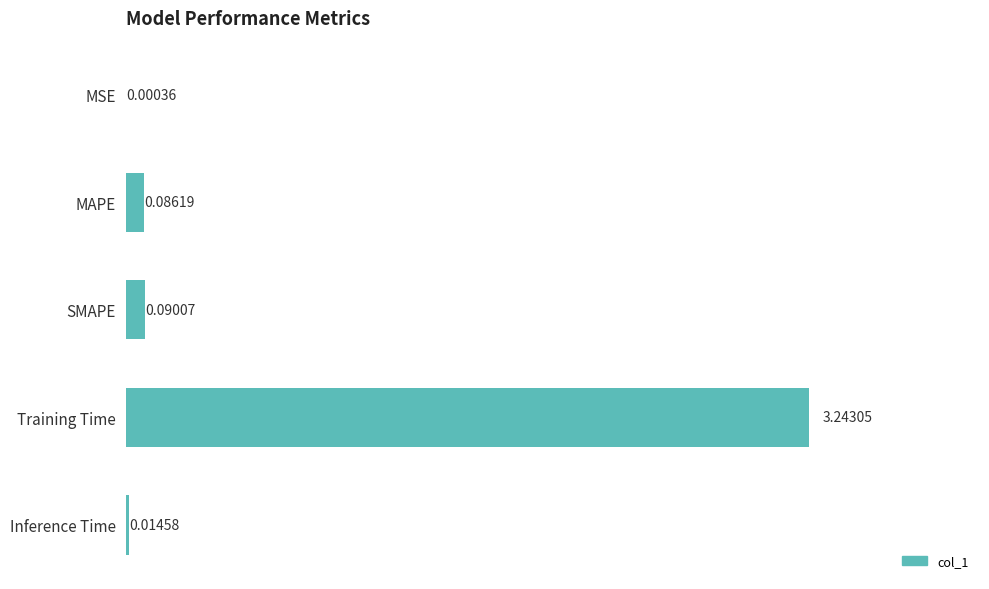

What is the sum of all values?

3.4